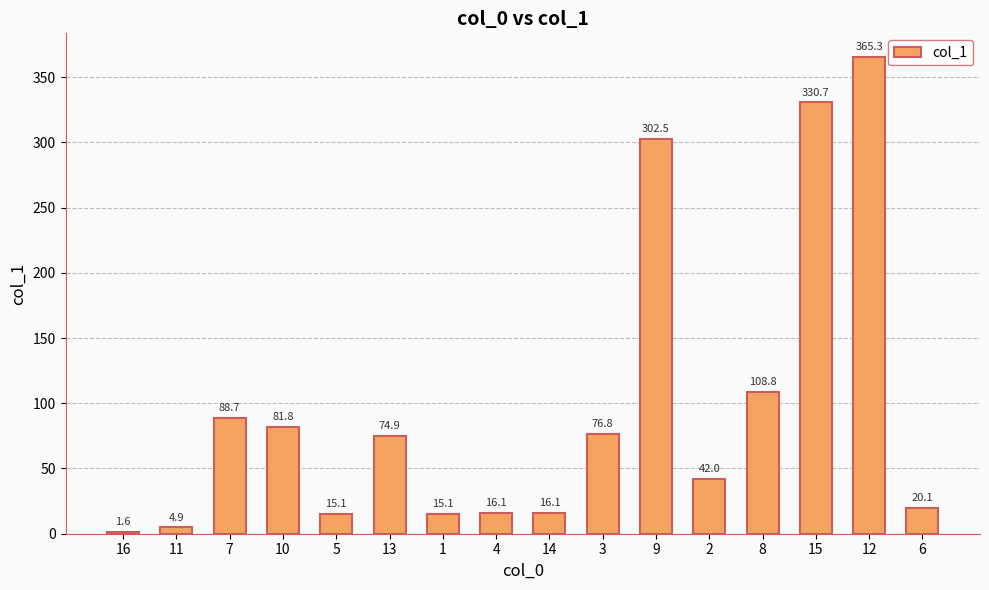

Approximately how many times larger is the value at 15 compared to 14?

20.5